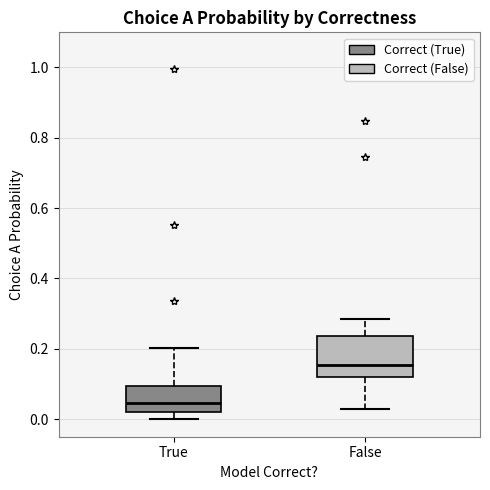

Where is the upper edge of the box for True on the y-axis? The values are not printed on the chart, so give them approximately, as read against the axis.

0.10